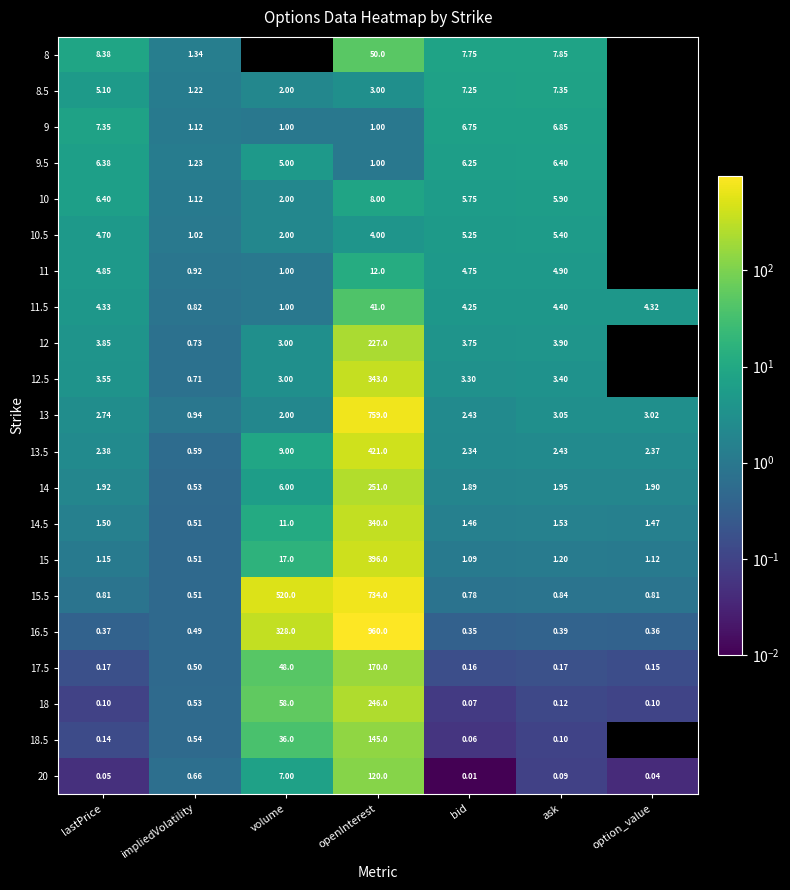

At which label does 18 reach its minimum?

bid